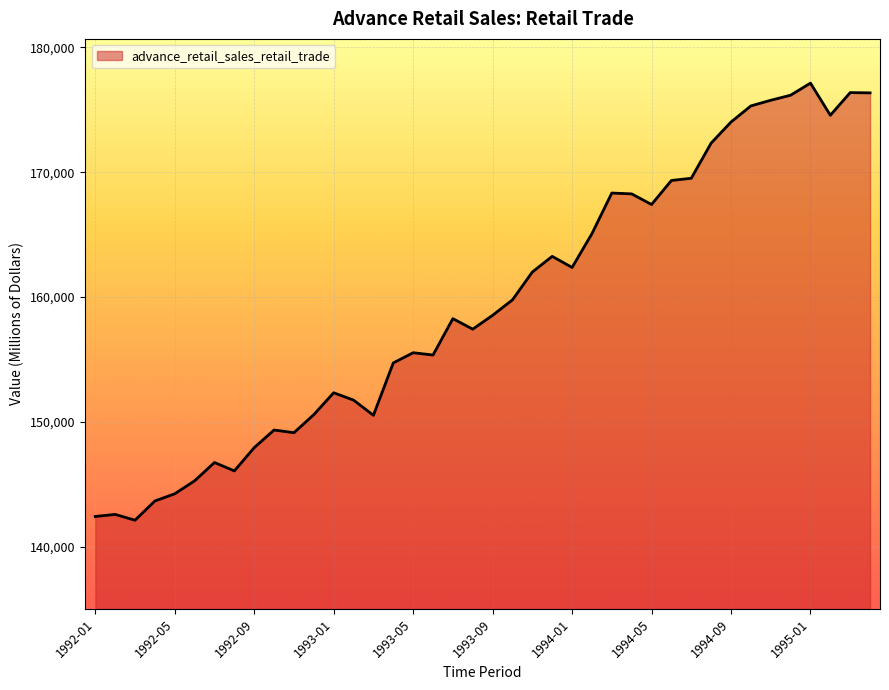

What is the minimum value shown in the chart?

142120